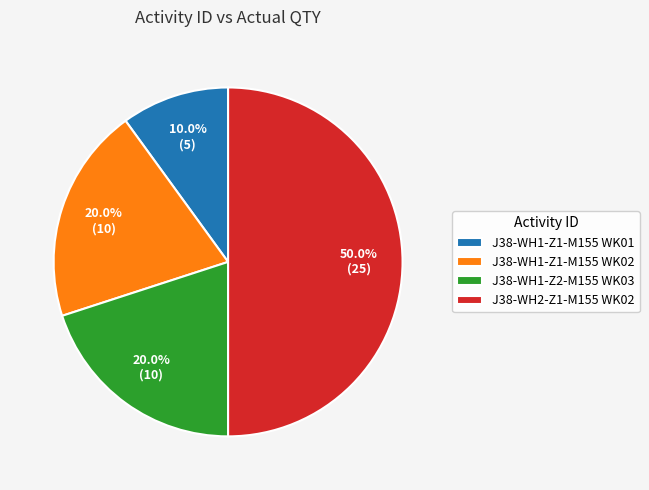

Which category has the biggest portion of the pie?

J38-WH2-Z1-M155 WK02